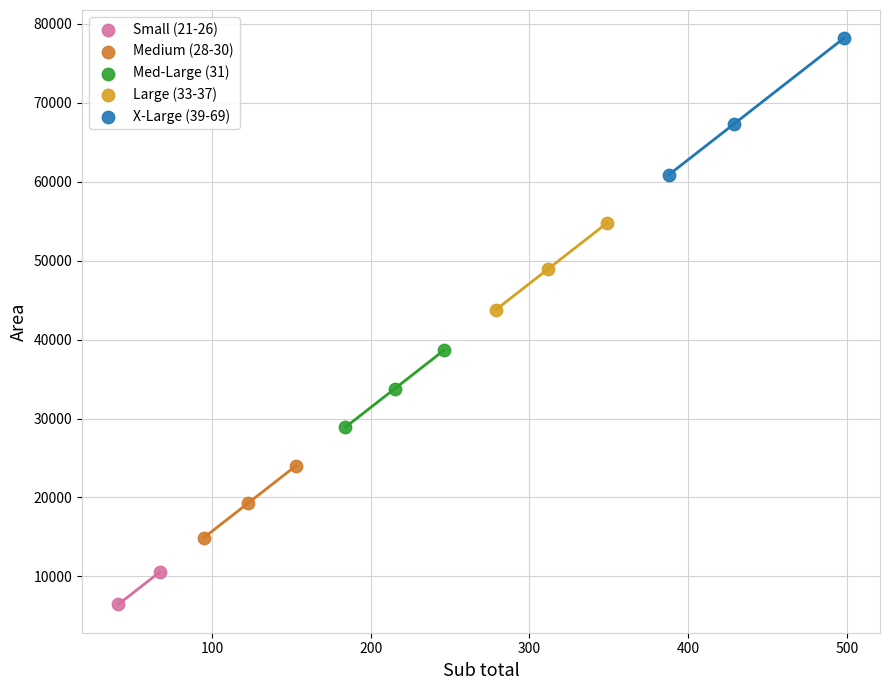

What are all the series names shown in the legend?

Small (21-26), Medium (28-30), Med-Large (31), Large (33-37), X-Large (39-69)